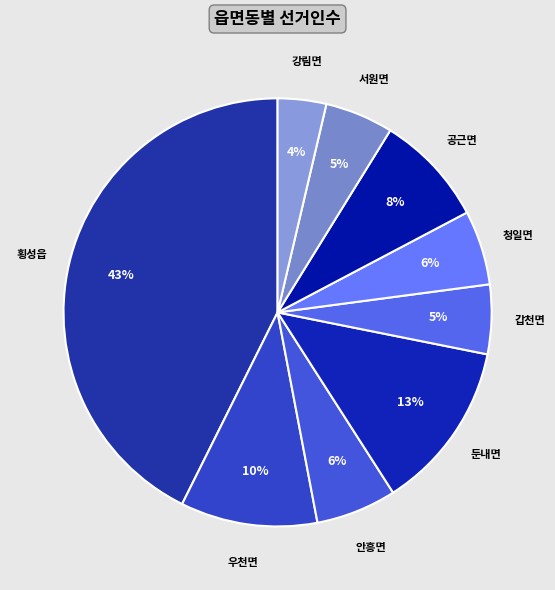

The 서원면 slice represents 5% of the pie. True or false?

True